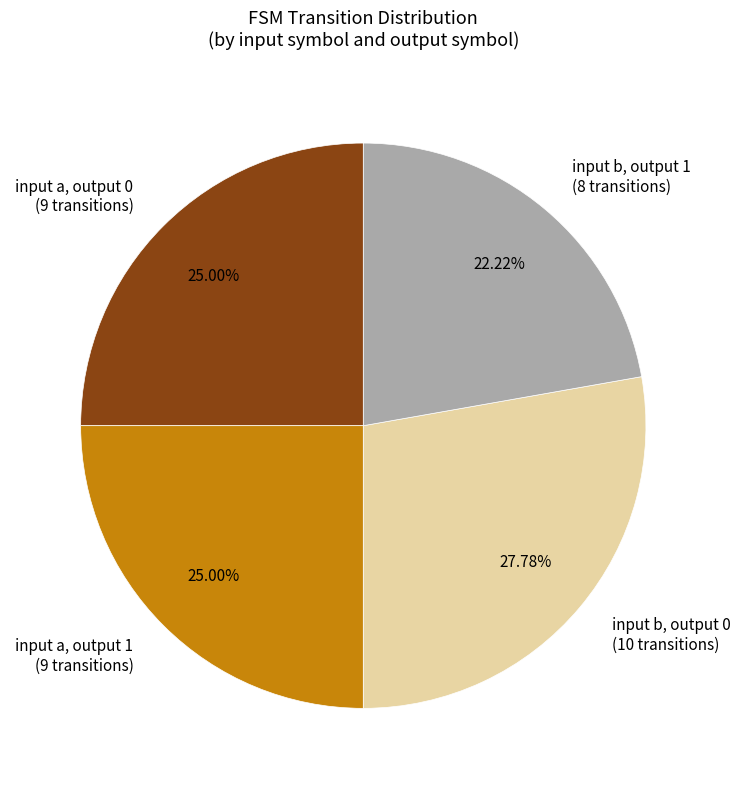

To the nearest percent, what portion does input b, output 0 represent?

28%